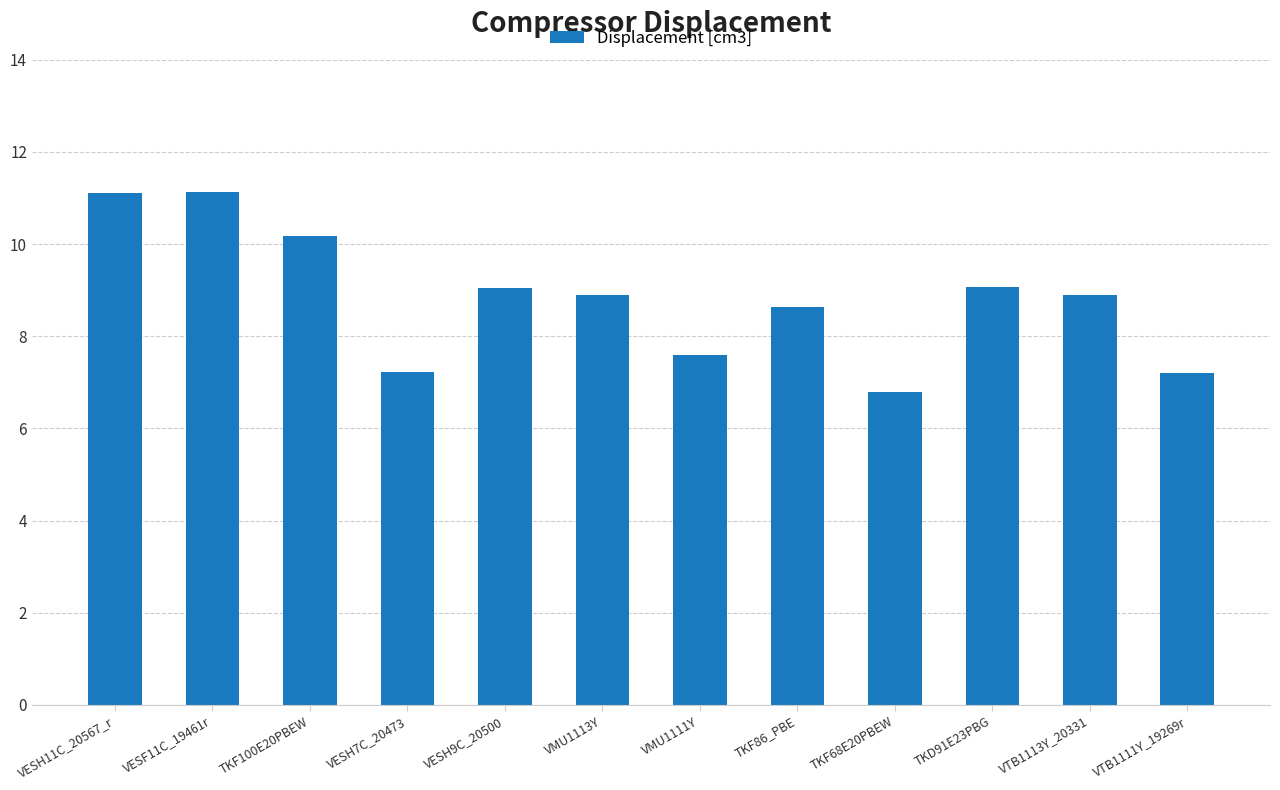

What is the value of the 9th bar from the left?

6.8